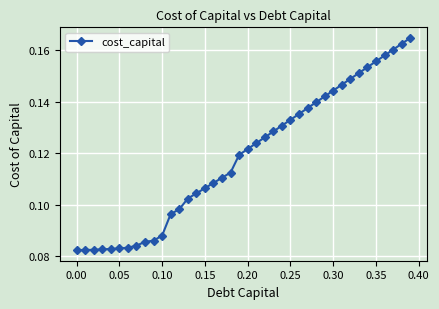

How many values are between 0 and 1?

40